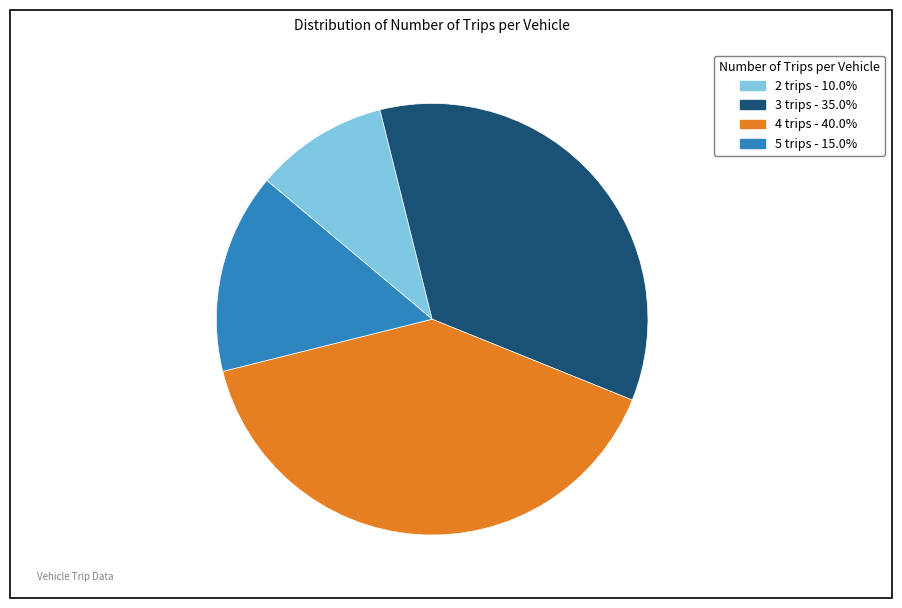

Which category has the biggest portion of the pie?

4 trips